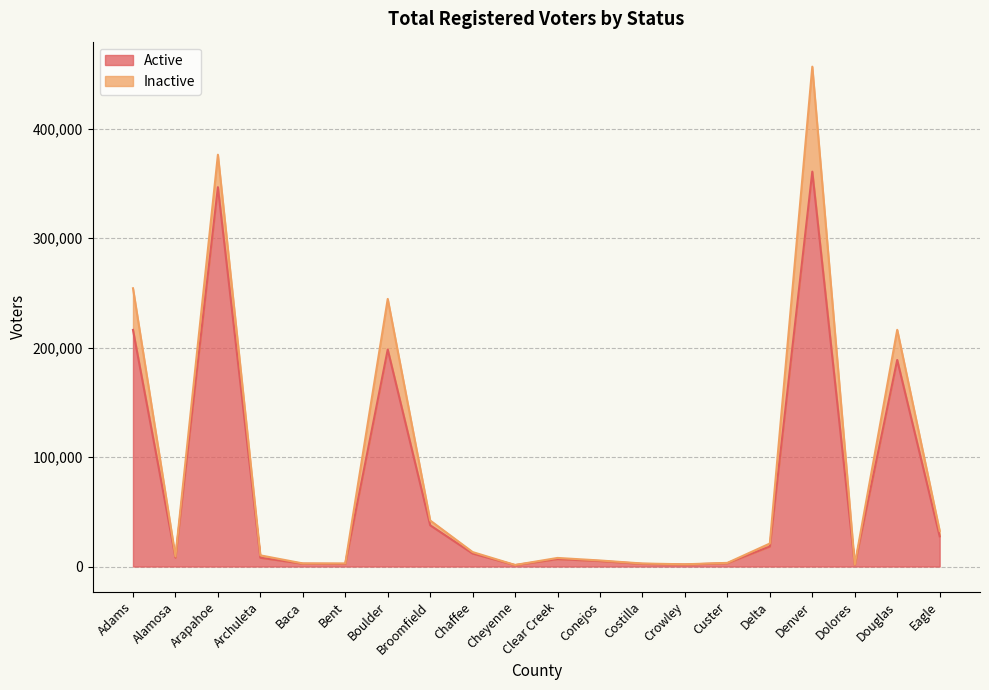

What position from the right is Douglas?

2